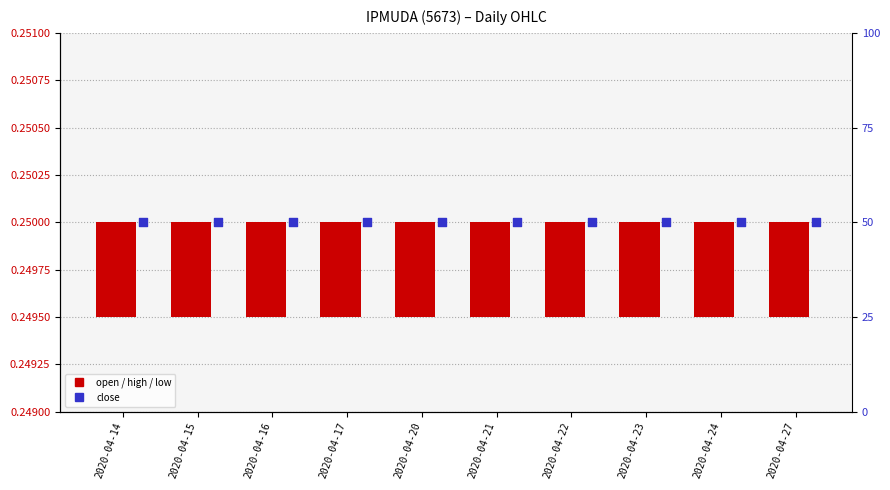

Which series reaches the minimum Y coordinate?

open